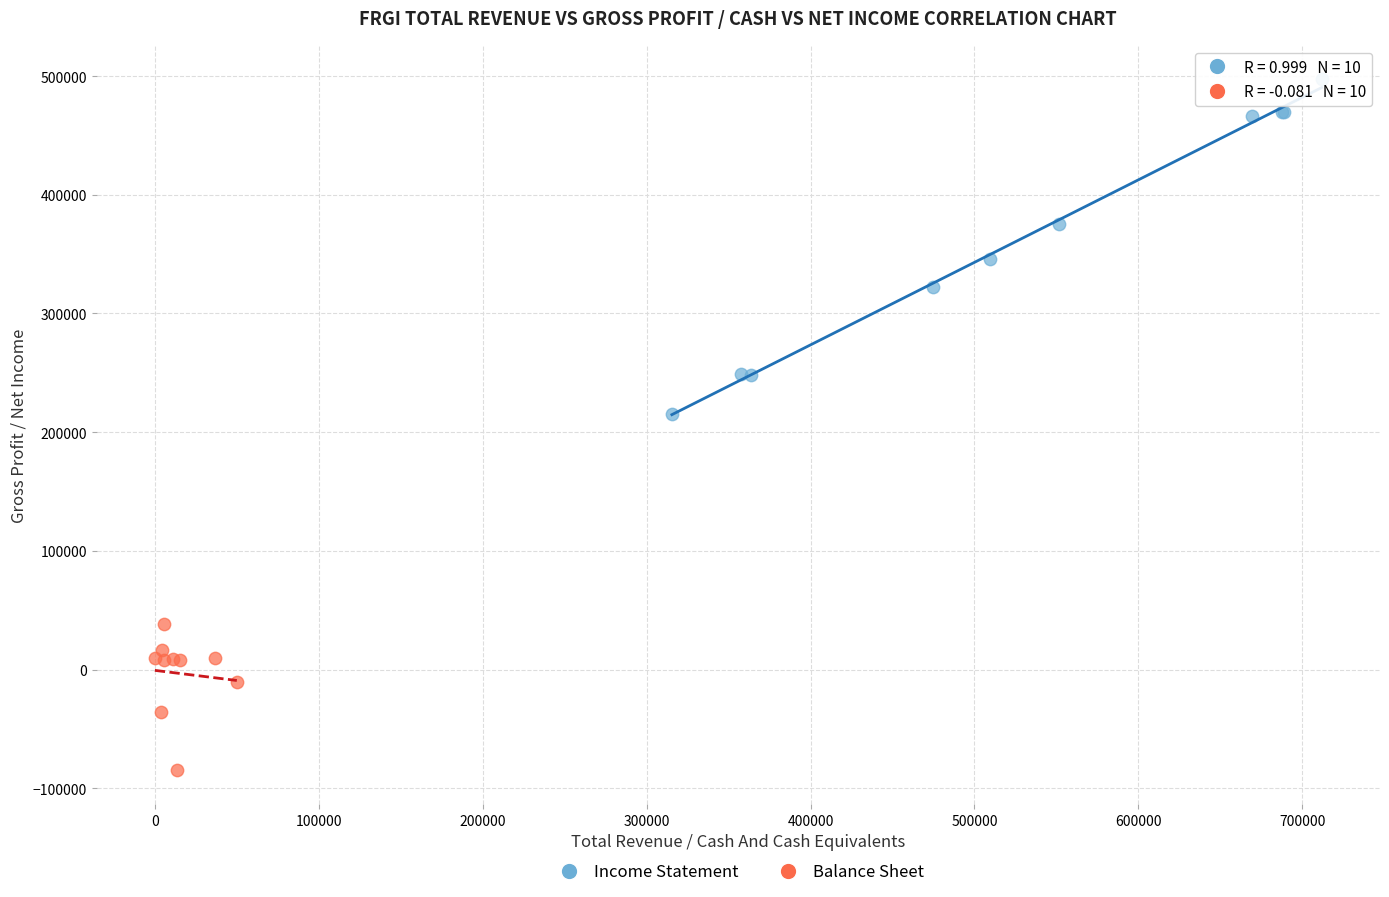

Which series has the largest Y range (max minus min)?

Income Statement